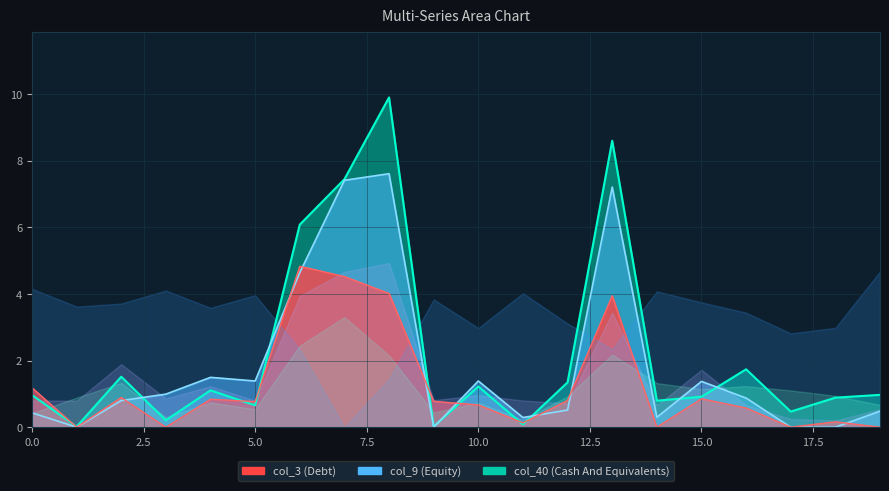

How many categories are shown in the chart?

20